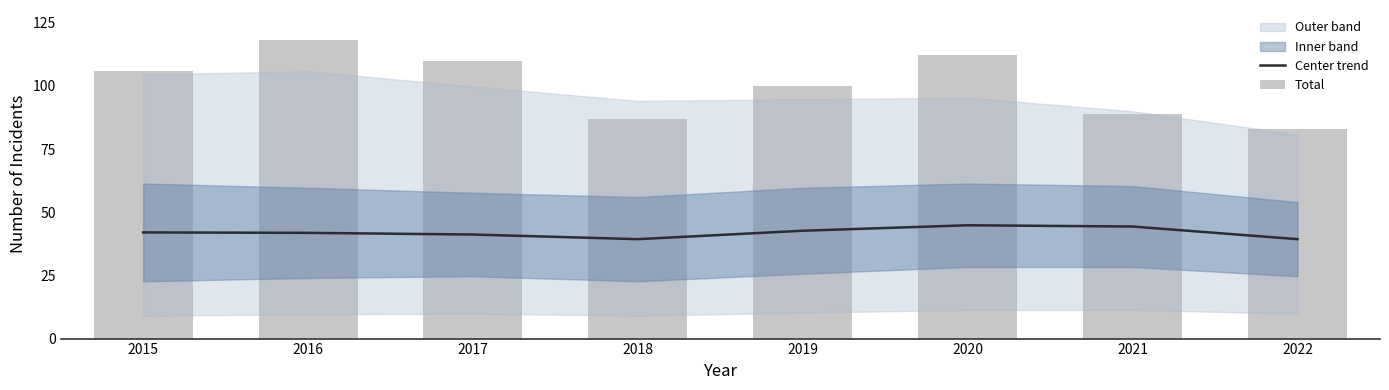

What is the total value across all series at 2022?

122.3